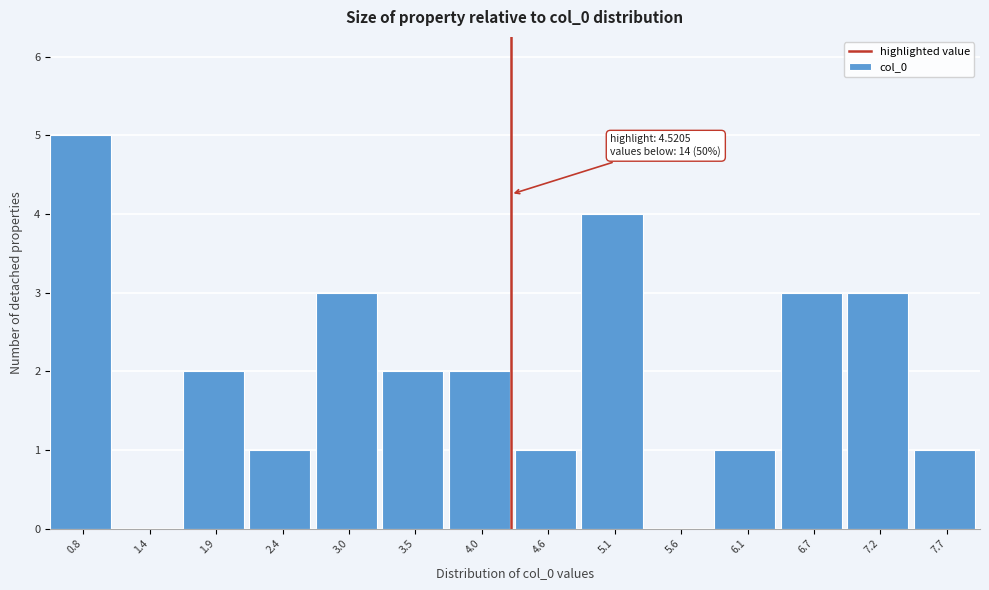

Reading right to left, list all the values displayed in this chart.

7.7=1	7.2=3	6.7=3	6.1=1	5.6=0	5.1=4	4.6=1	4.0=2	3.5=2	3.0=3	2.4=1	1.9=2	1.4=0	0.8=5